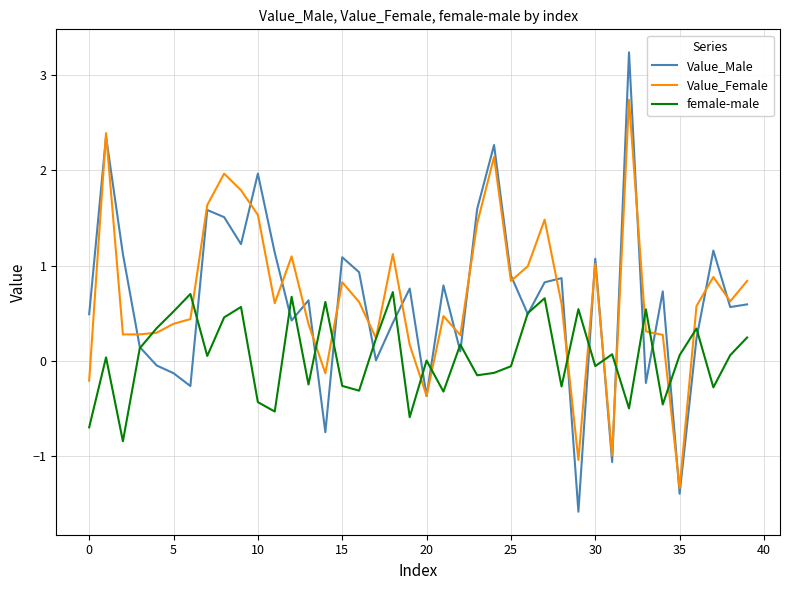

Count the number of data series in this chart.

3